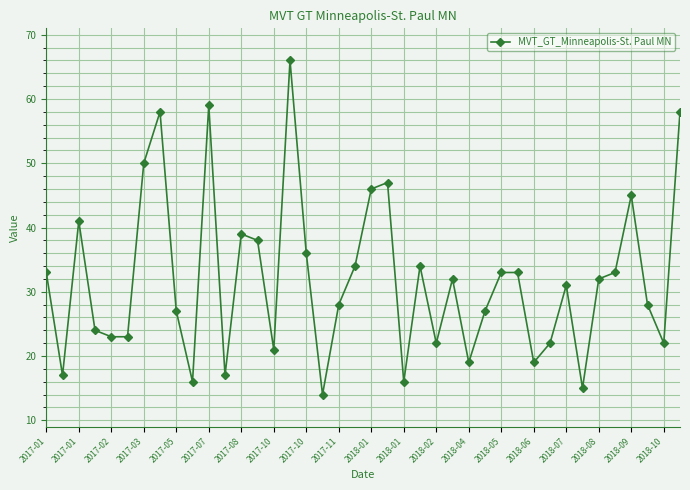

True or false: the data has more than 0 interior local peaks.

True